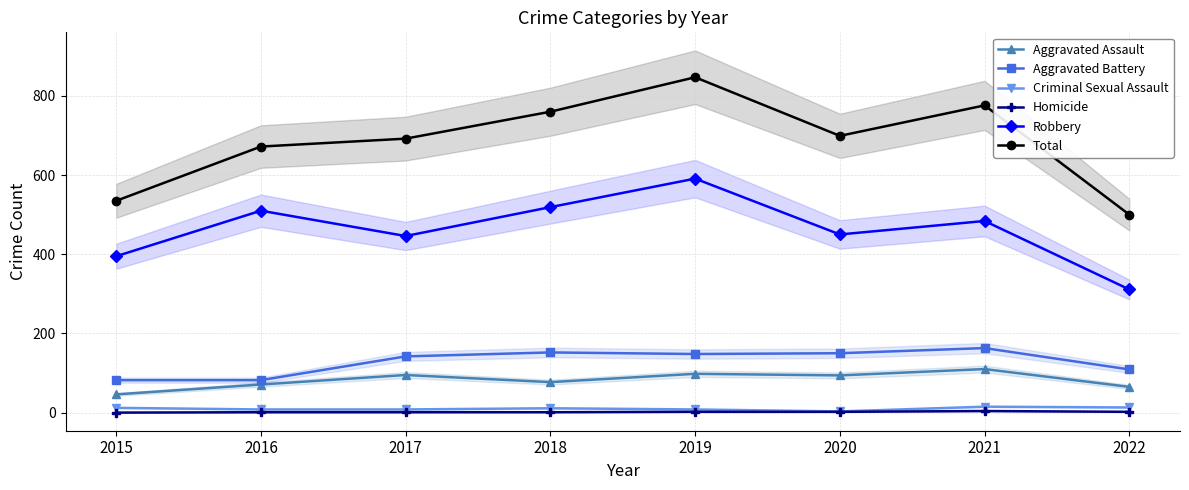

Which series has the largest total across all categories?

Total